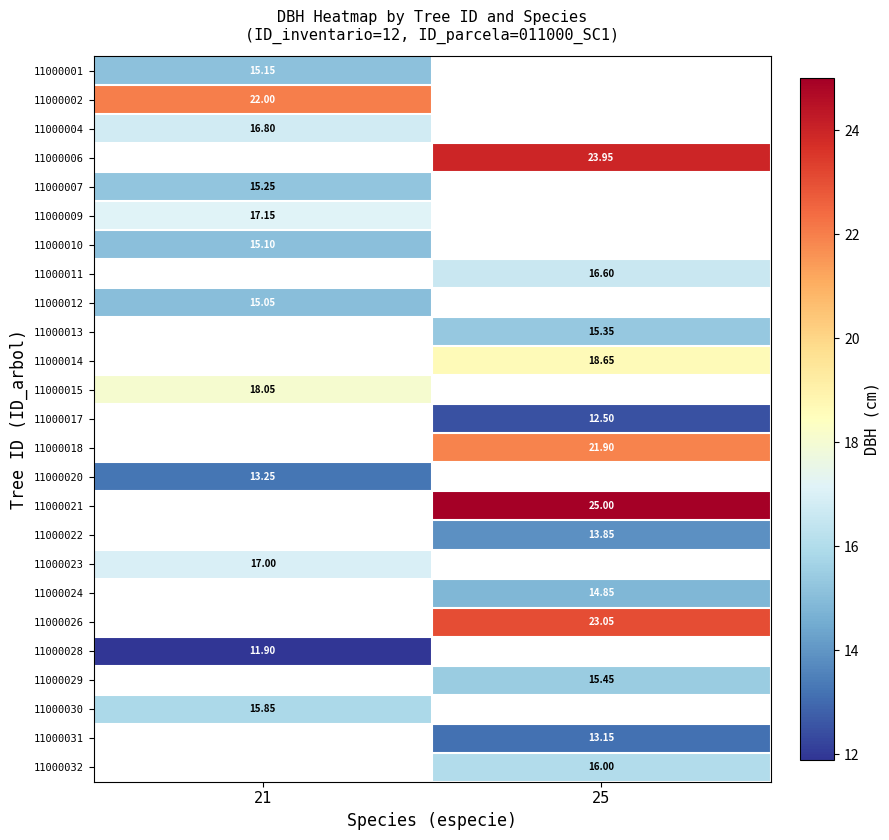

True or false: row_18 has a value of 3.8 at 25.

False